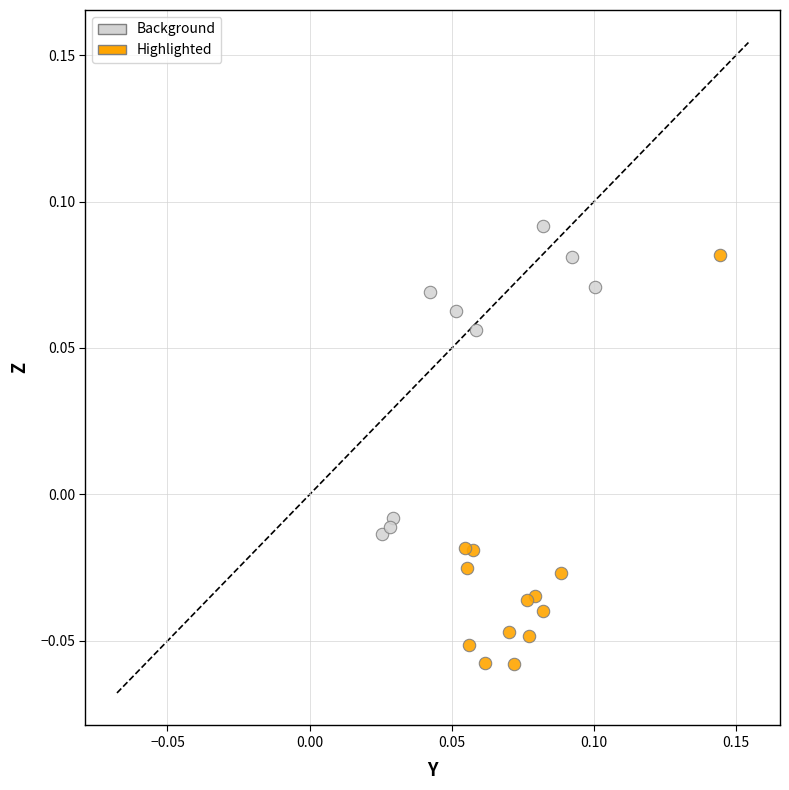

Which series reaches the maximum Y coordinate?

Background